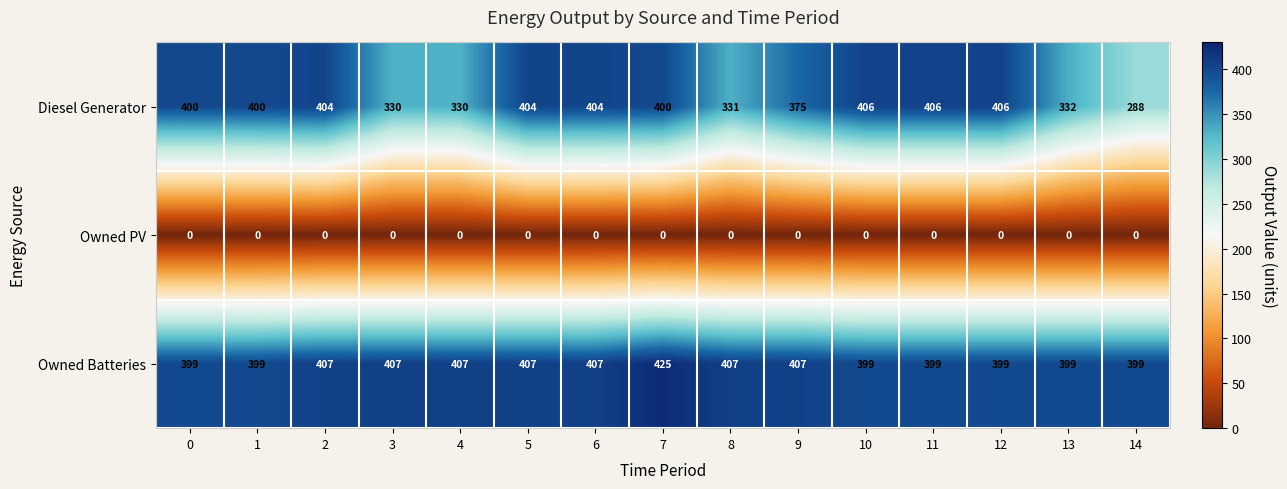

At which category does the chart reach its peak across all series?

7